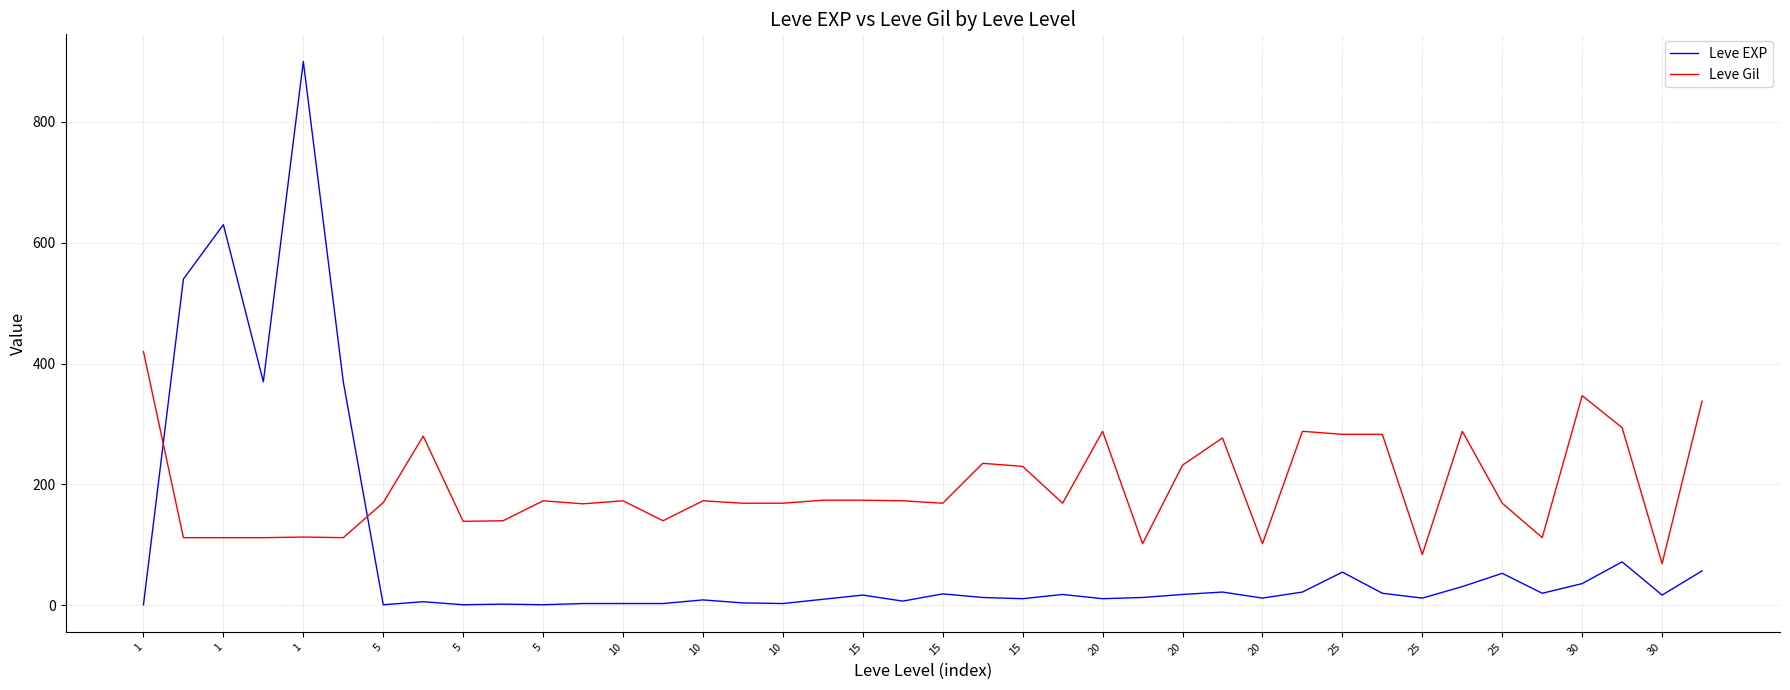

Which series has the largest total across all categories?

Leve Gil